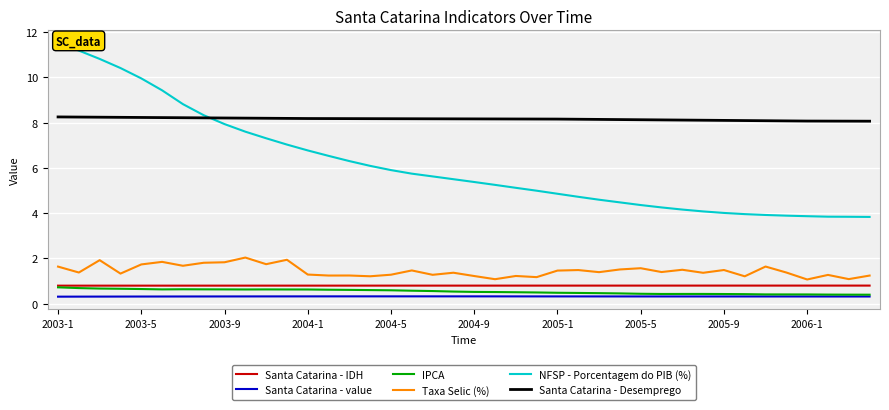

True or false: Taxa Selic (%) and Santa Catarina - IDH cross at least once.

False